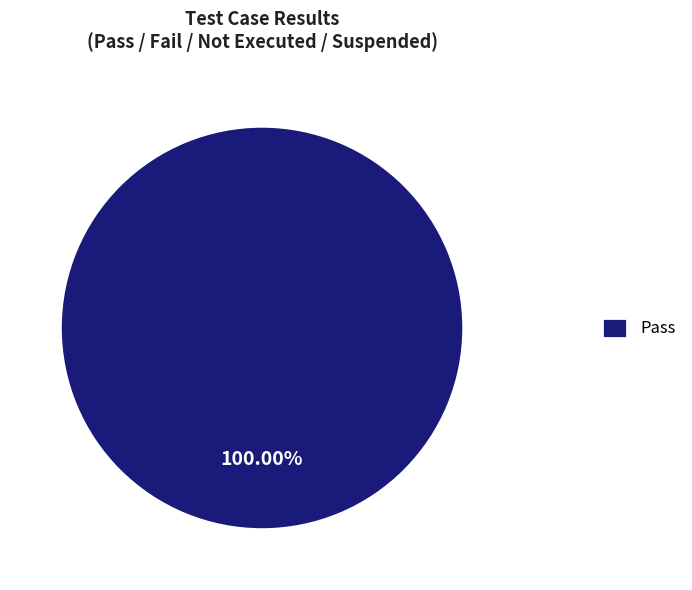

To the nearest percent, what percentage of the pie is Pass?

100%